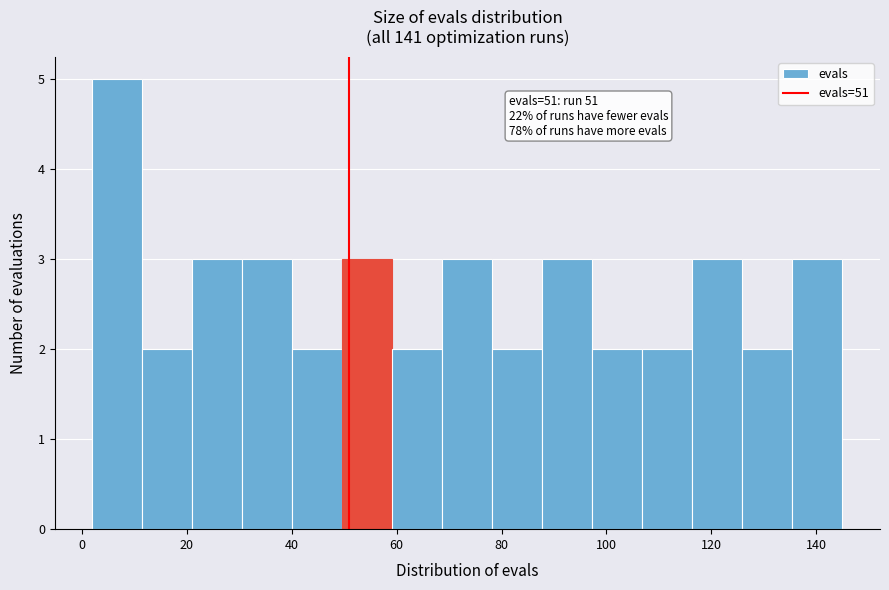

Which range on the x-axis has the tallest bar?

2 to 12